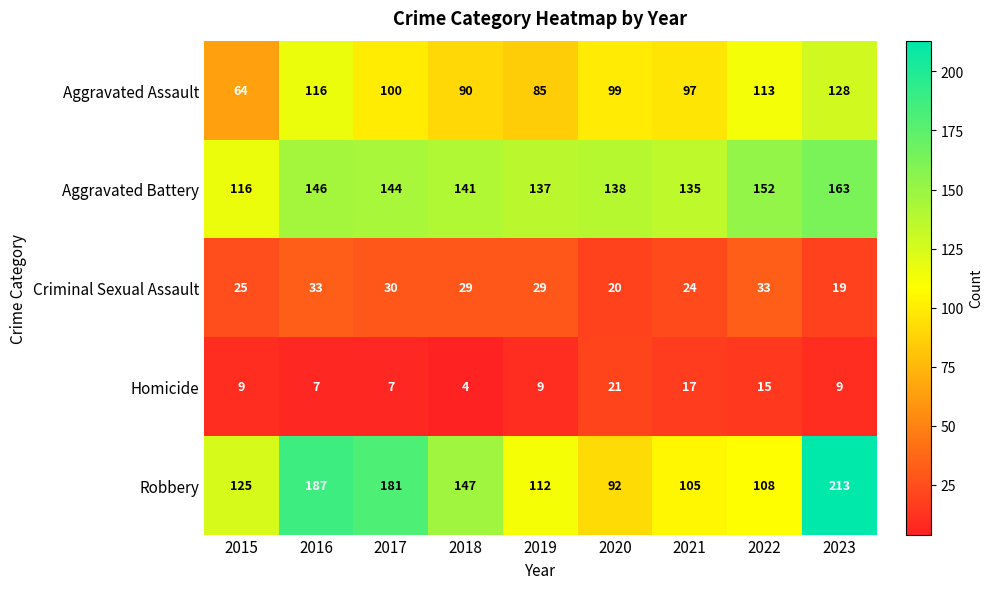

The Aggravated Battery series shows 138 at 2020. True or false?

True